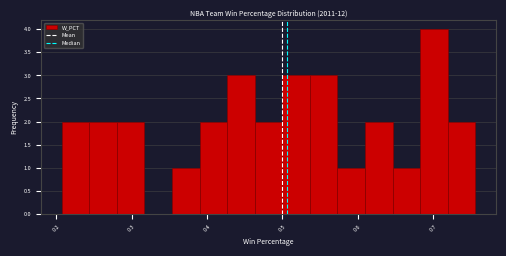

Around what value on the x-axis is the tallest bar? Give the approximate position of its centre, as read against the axis.

0.70